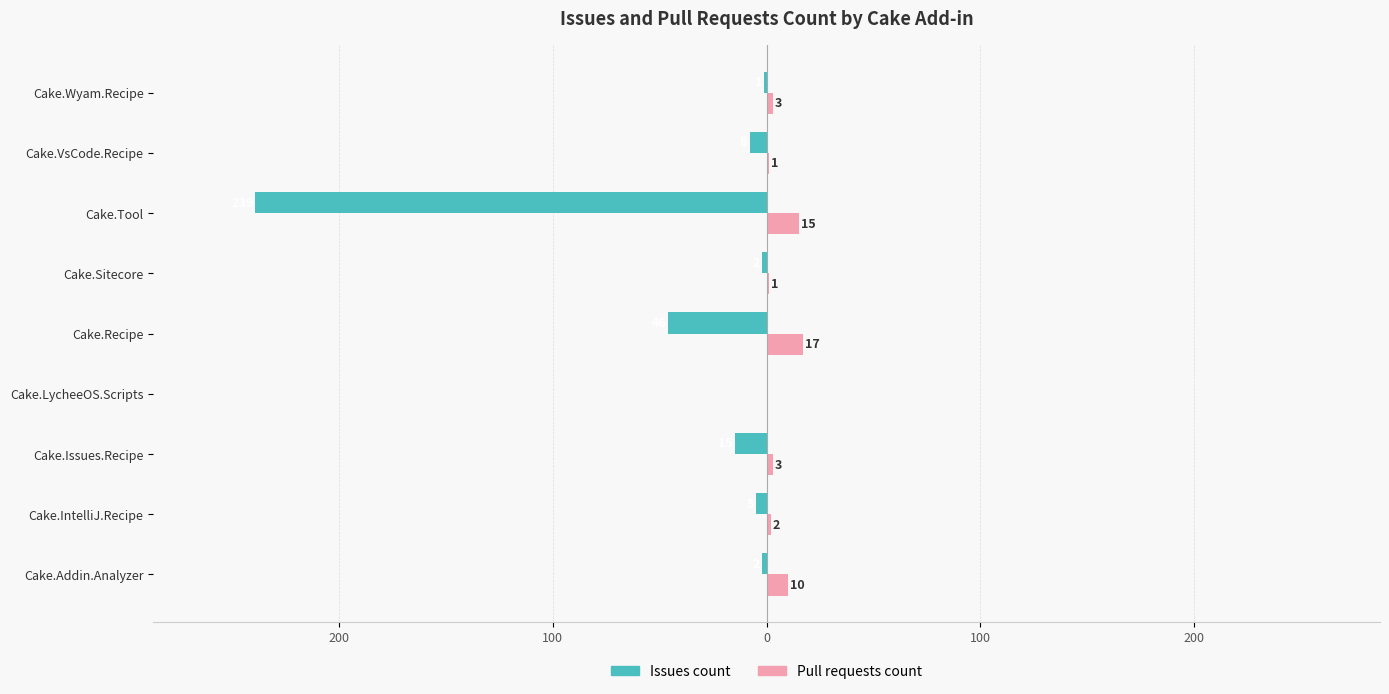

What is the average value of the Issues count series?

-35